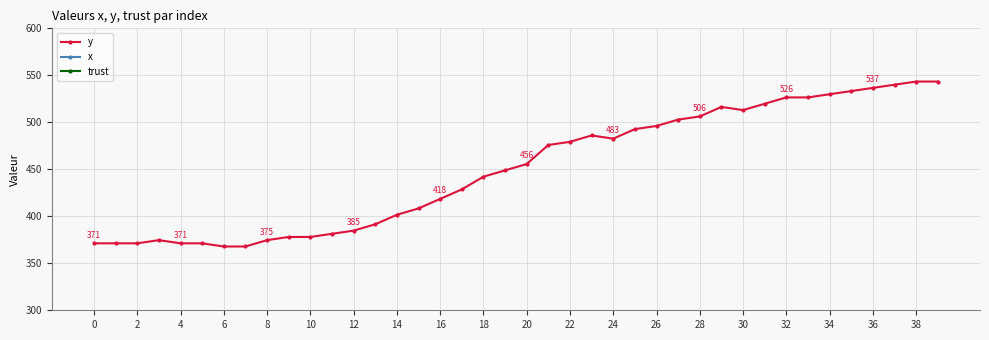

Read the y value at 35.

533.2